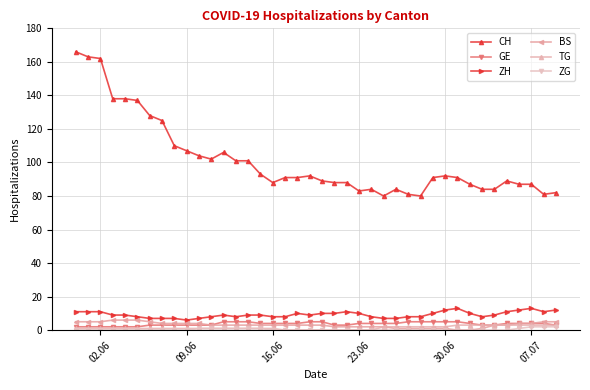

How many lines are shown in the chart?

6